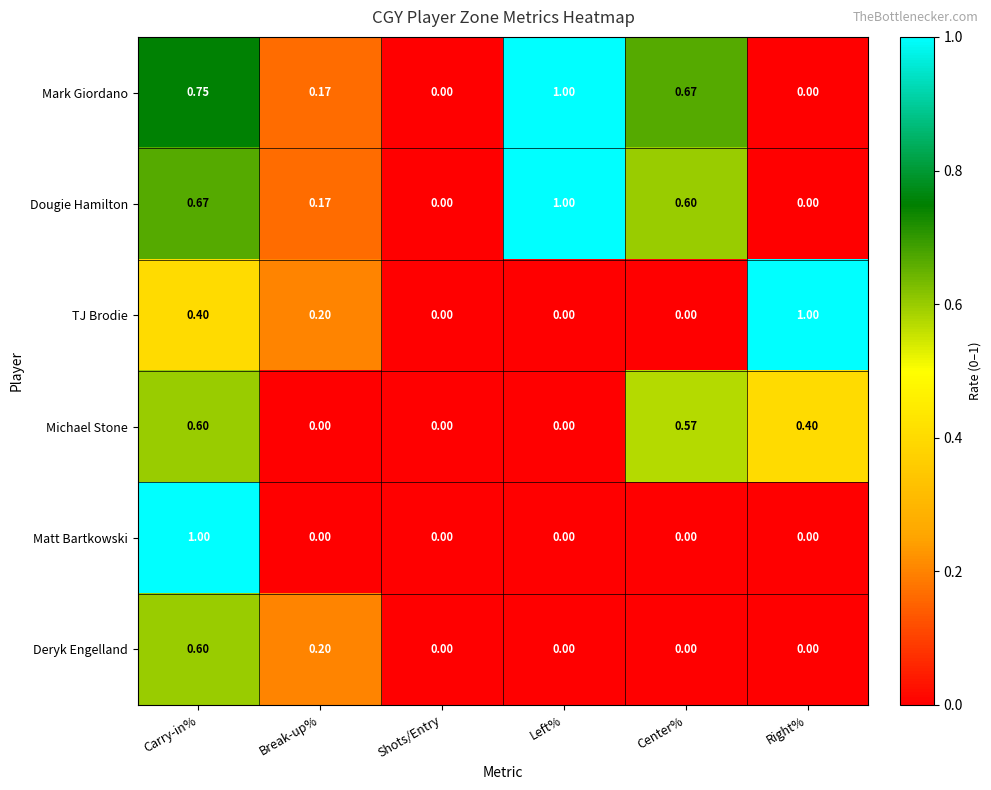

Between Carry-in% and Center%, which series saw the biggest shift?

Matt Bartkowski